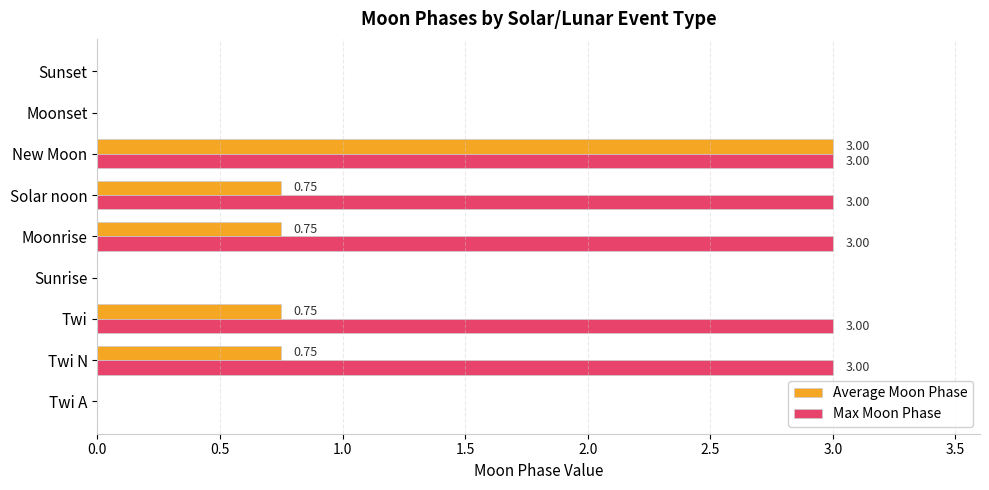

Which series changed the most between Solar noon and New Moon?

Average Moon Phase